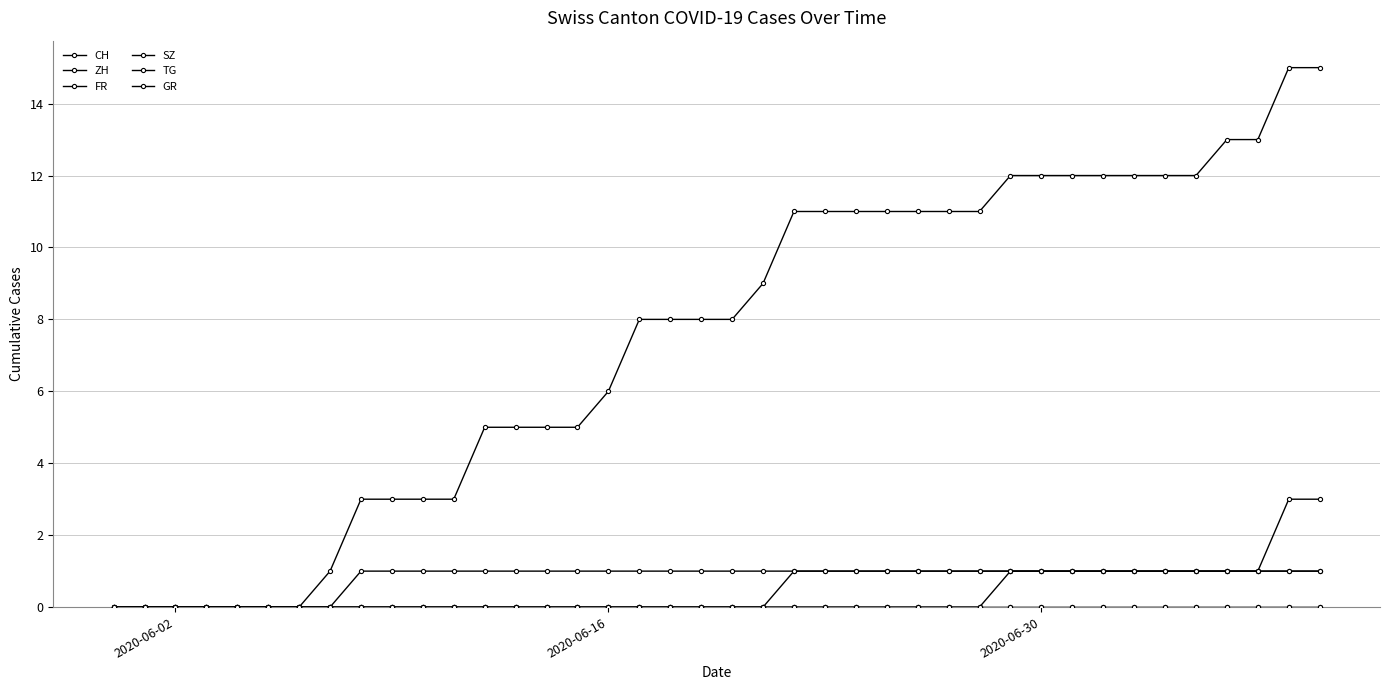

At which label does FR reach its minimum?

2020-06-02